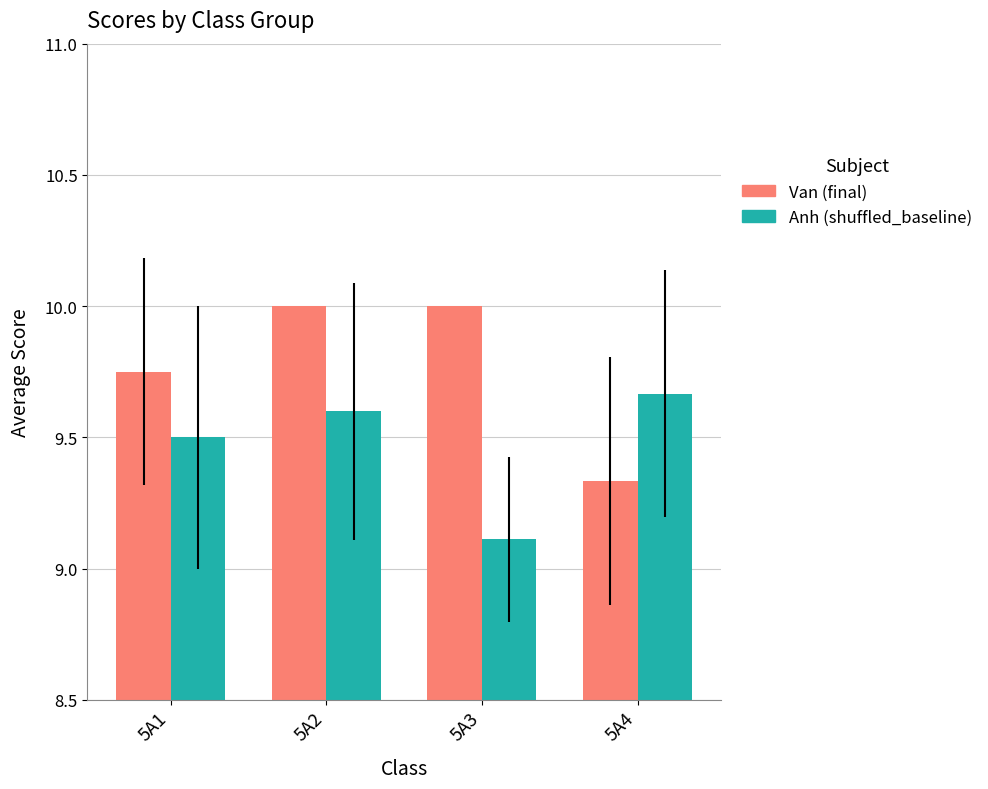

What is the total value across all series at 5A2?

19.6